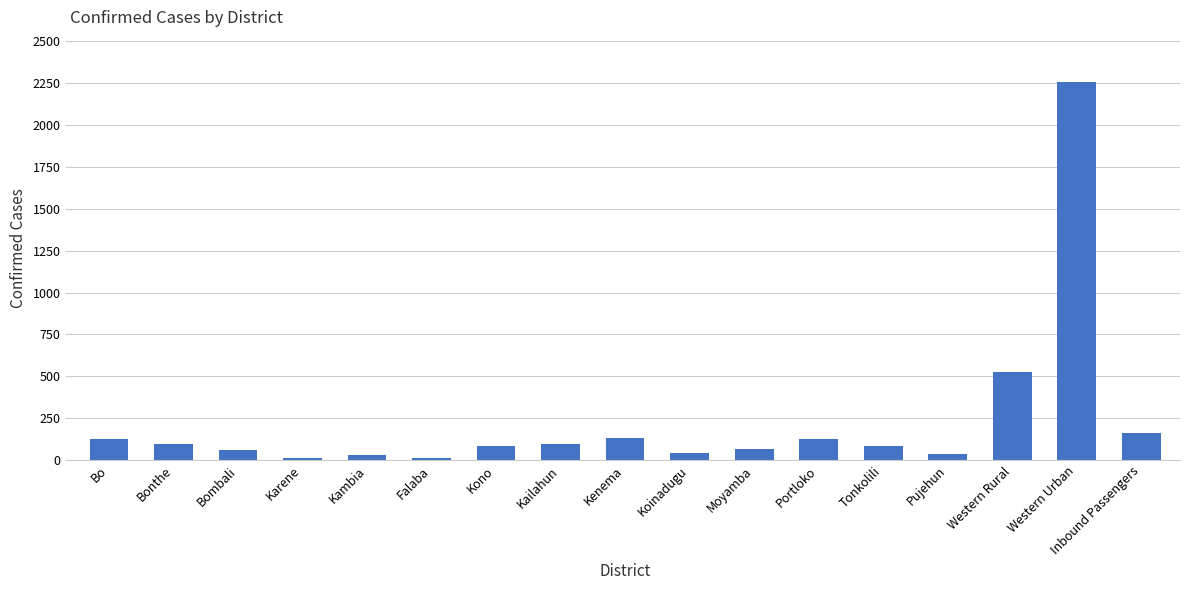

Read the value at Inbound Passengers, to the nearest 100.

200